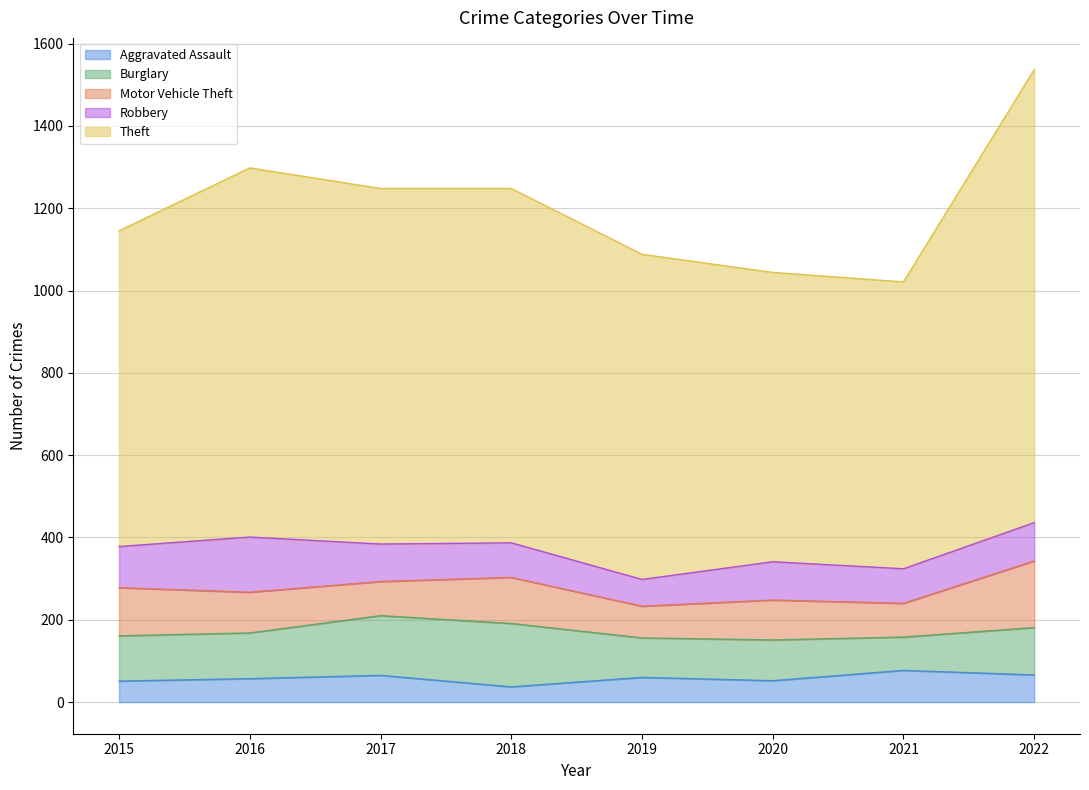

True or false: Aggravated Assault has a value of 36 at 2017.

False